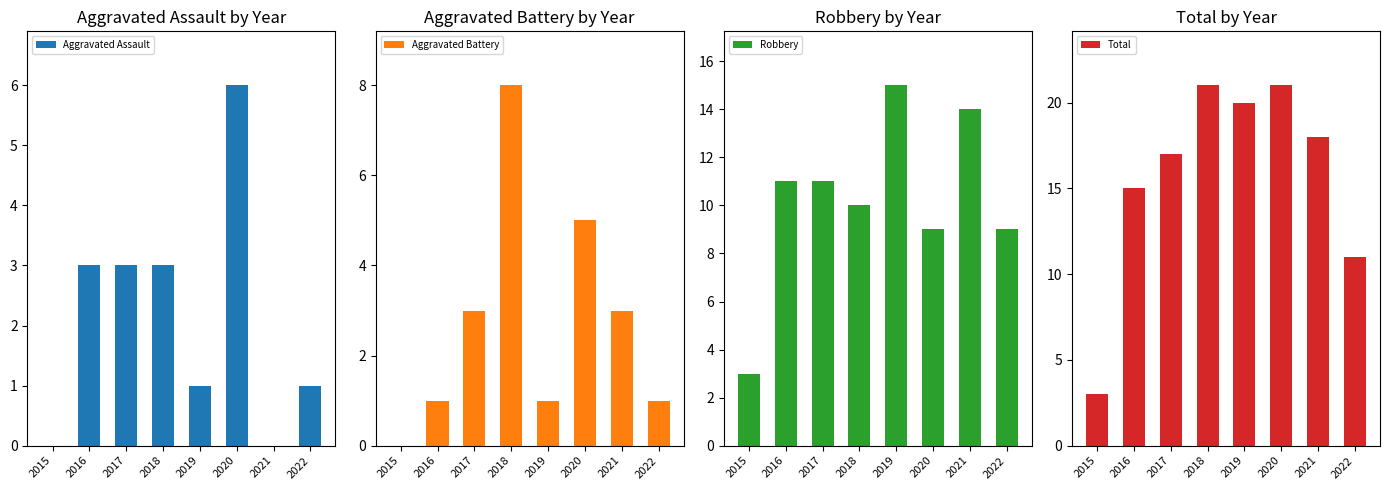

Is it true that Aggravated Assault equals 1 at 2019?

True